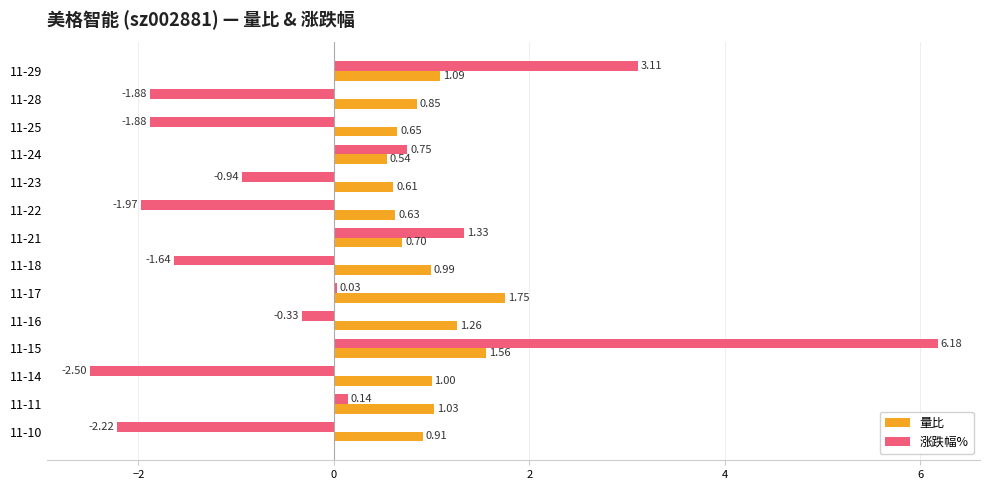

What is the difference between the second highest and second lowest values in the 涨跌幅% series?

5.3